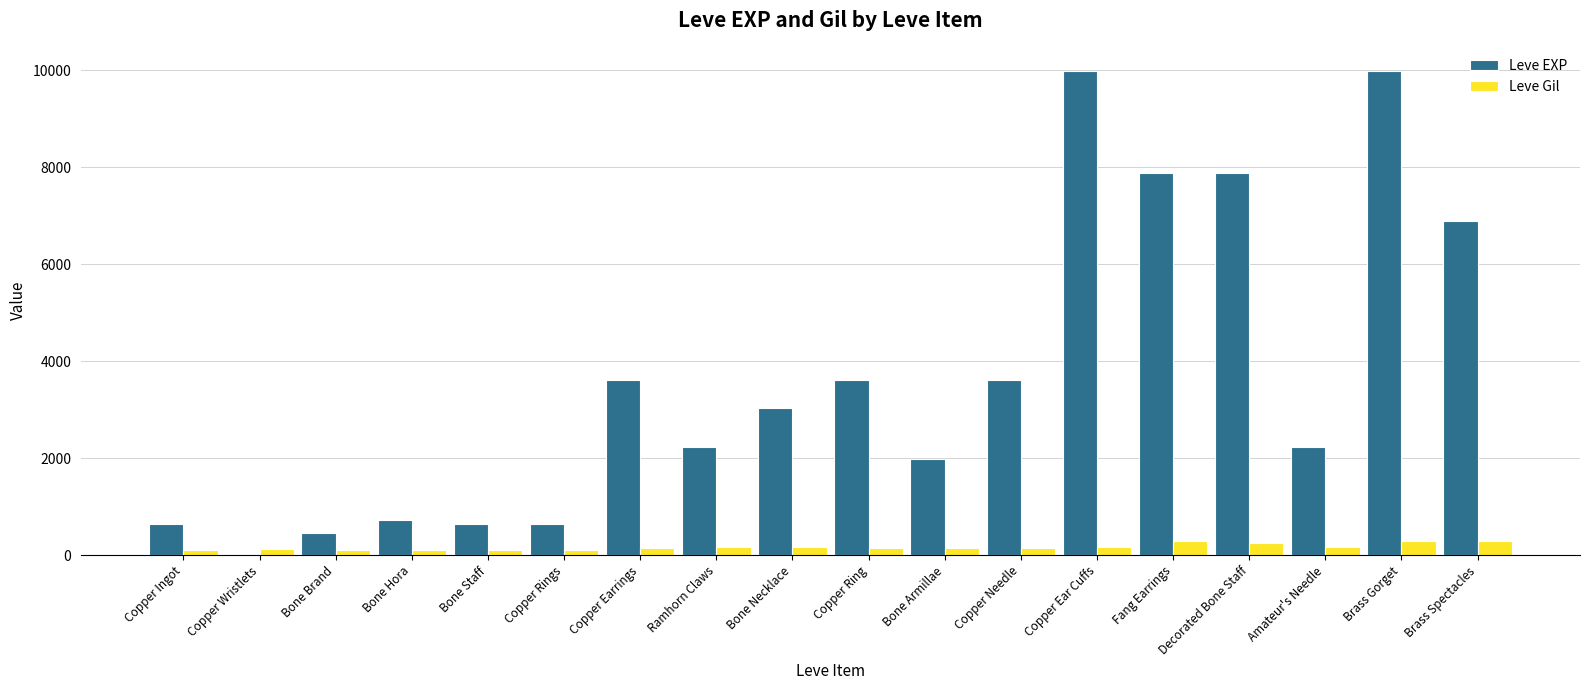

Is it true that Leve Gil equals 140 at Bone Armillae?

True